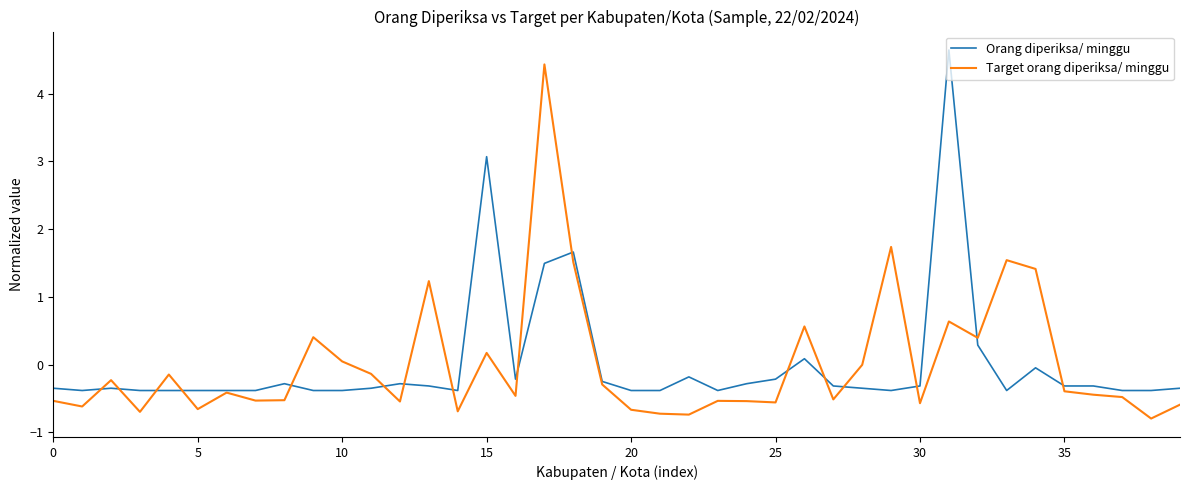

What is the lowest value of the Orang diperiksa/ minggu series?

-0.4